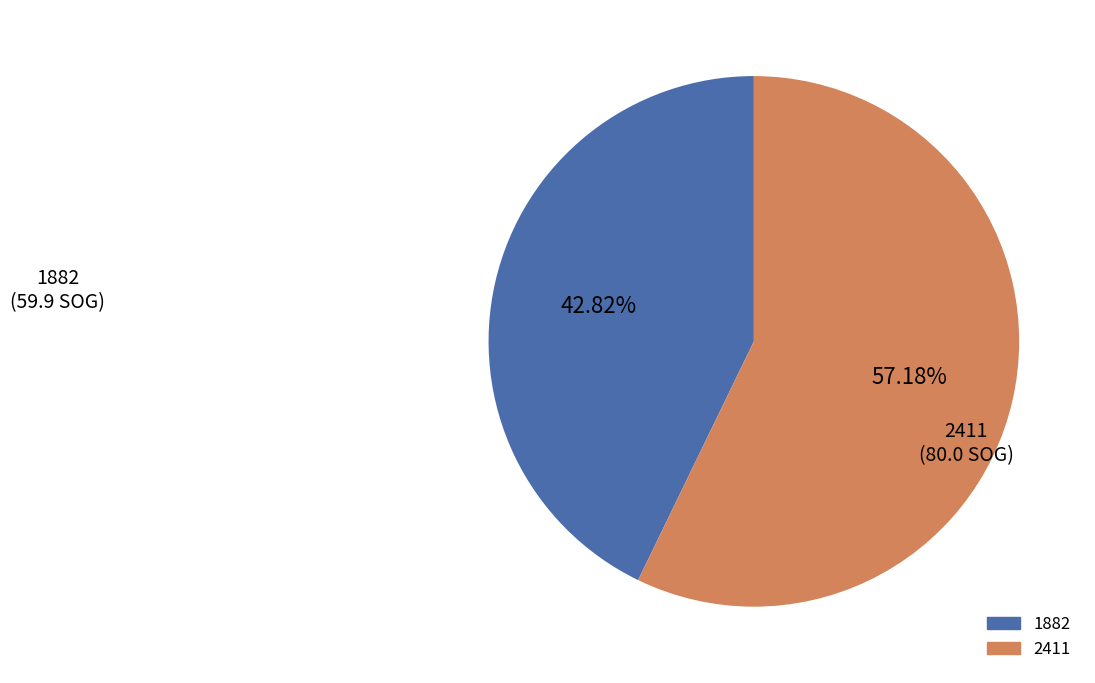

Count the number of slices in the pie.

2